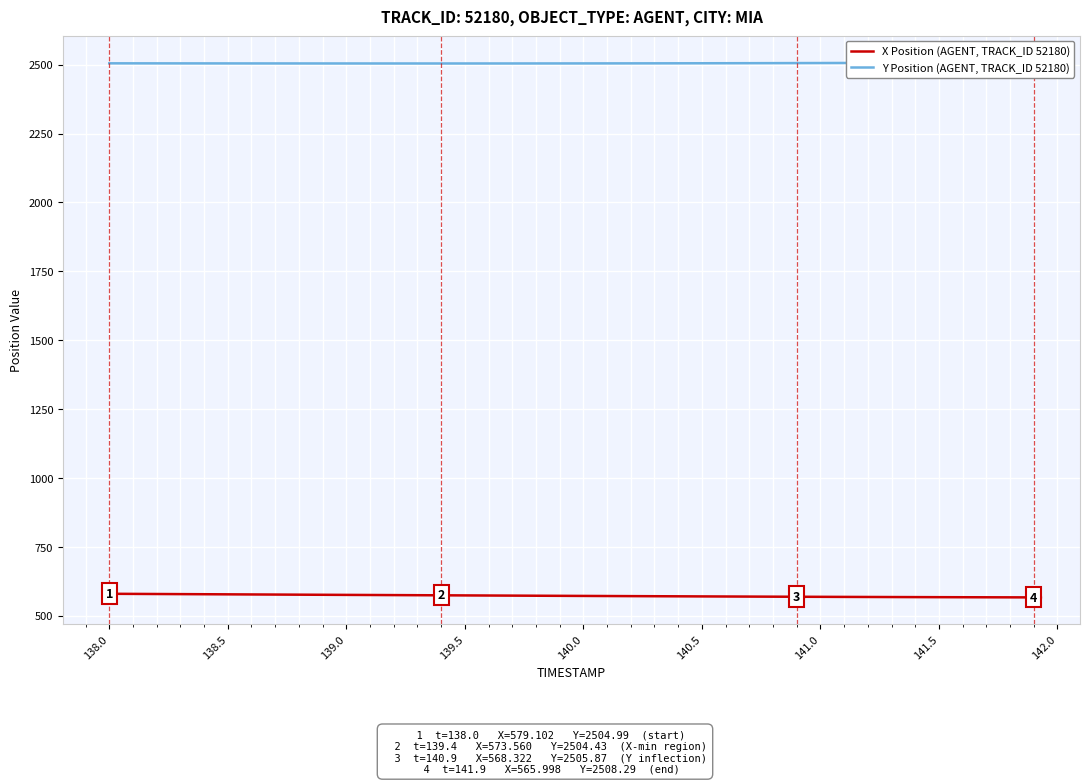

What is the highest value of the X Position (AGENT, TRACK_ID 52180) series?

579.1